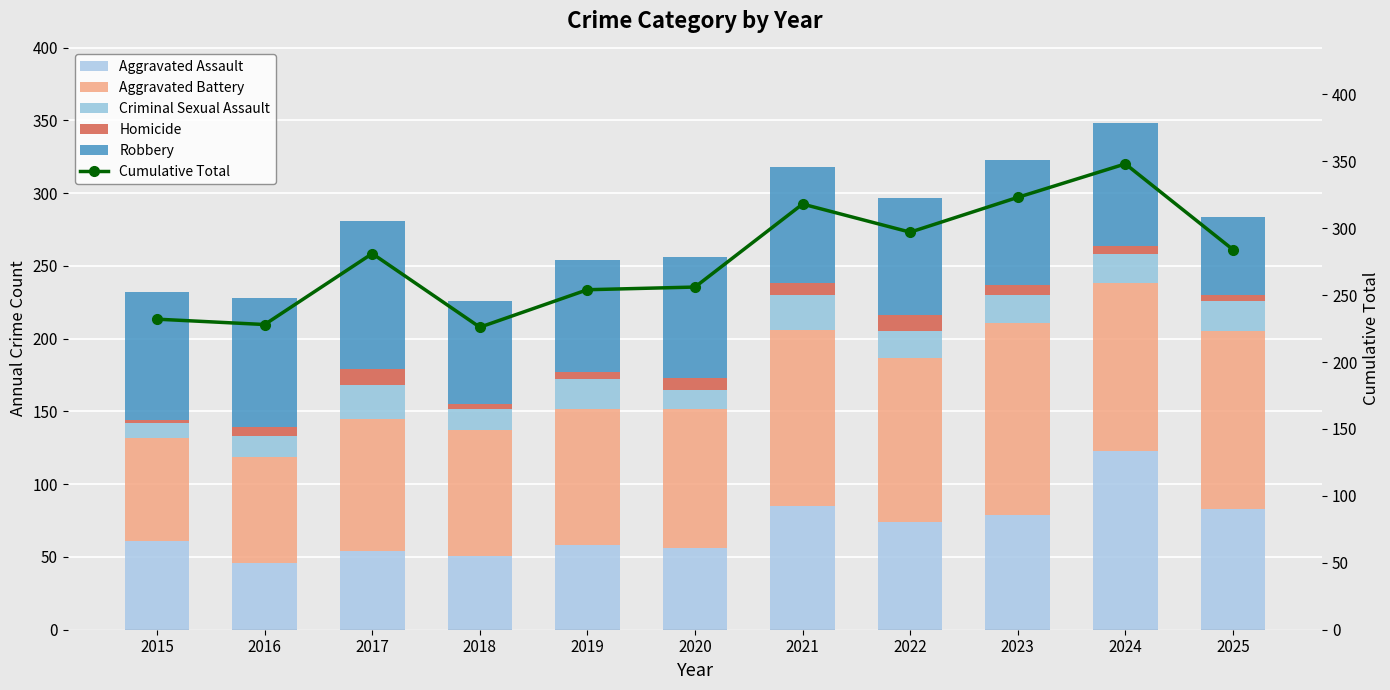

Between 2015 and 2022, which series saw the biggest shift?

Cumulative Total